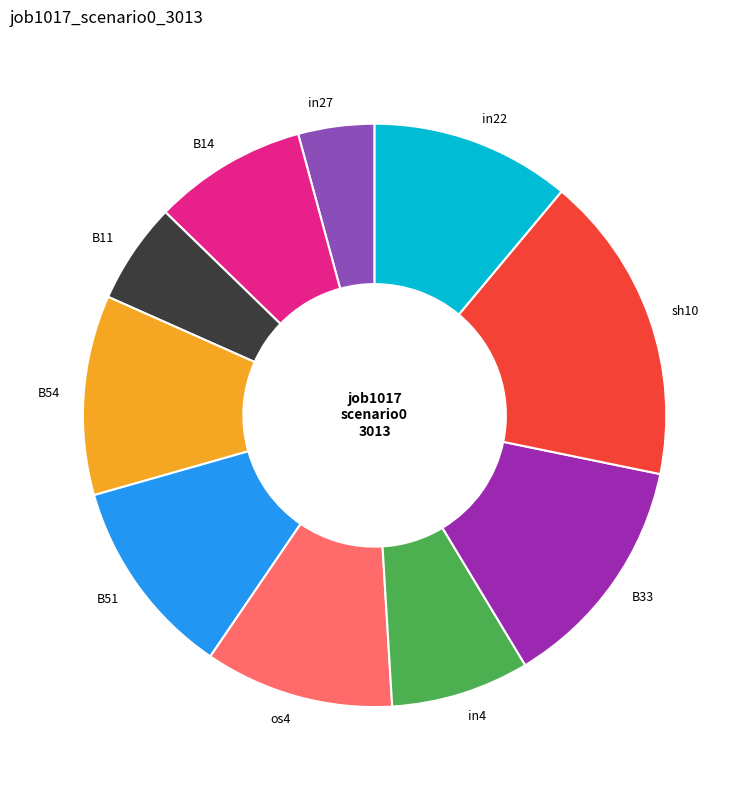

Do in27 and in22 together represent more than half of the pie?

No